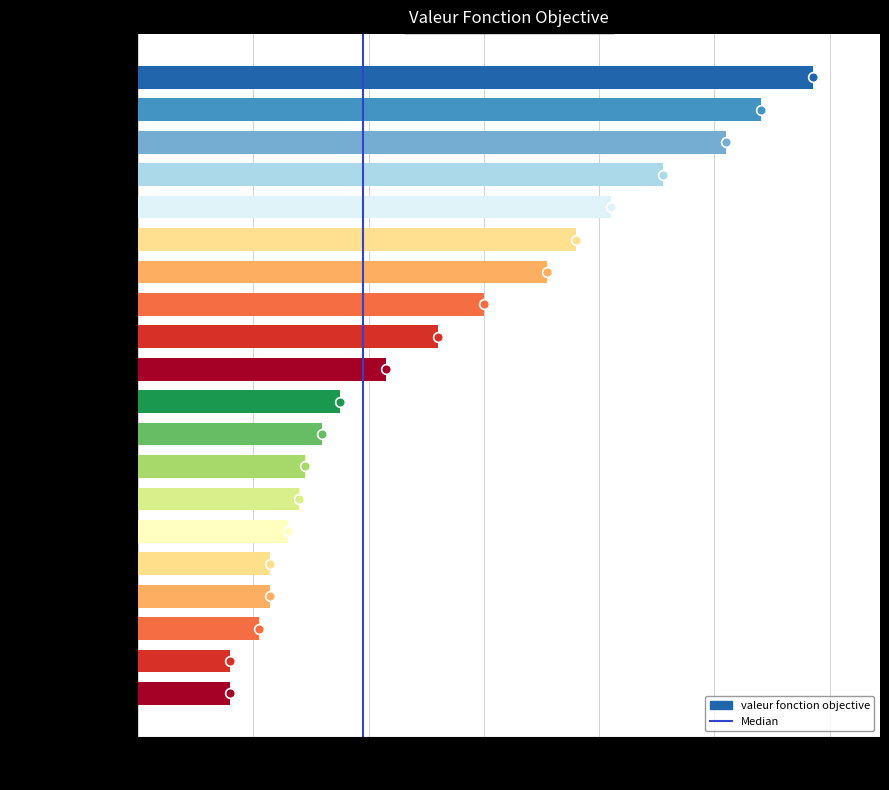

How many series are shown in this chart?

1